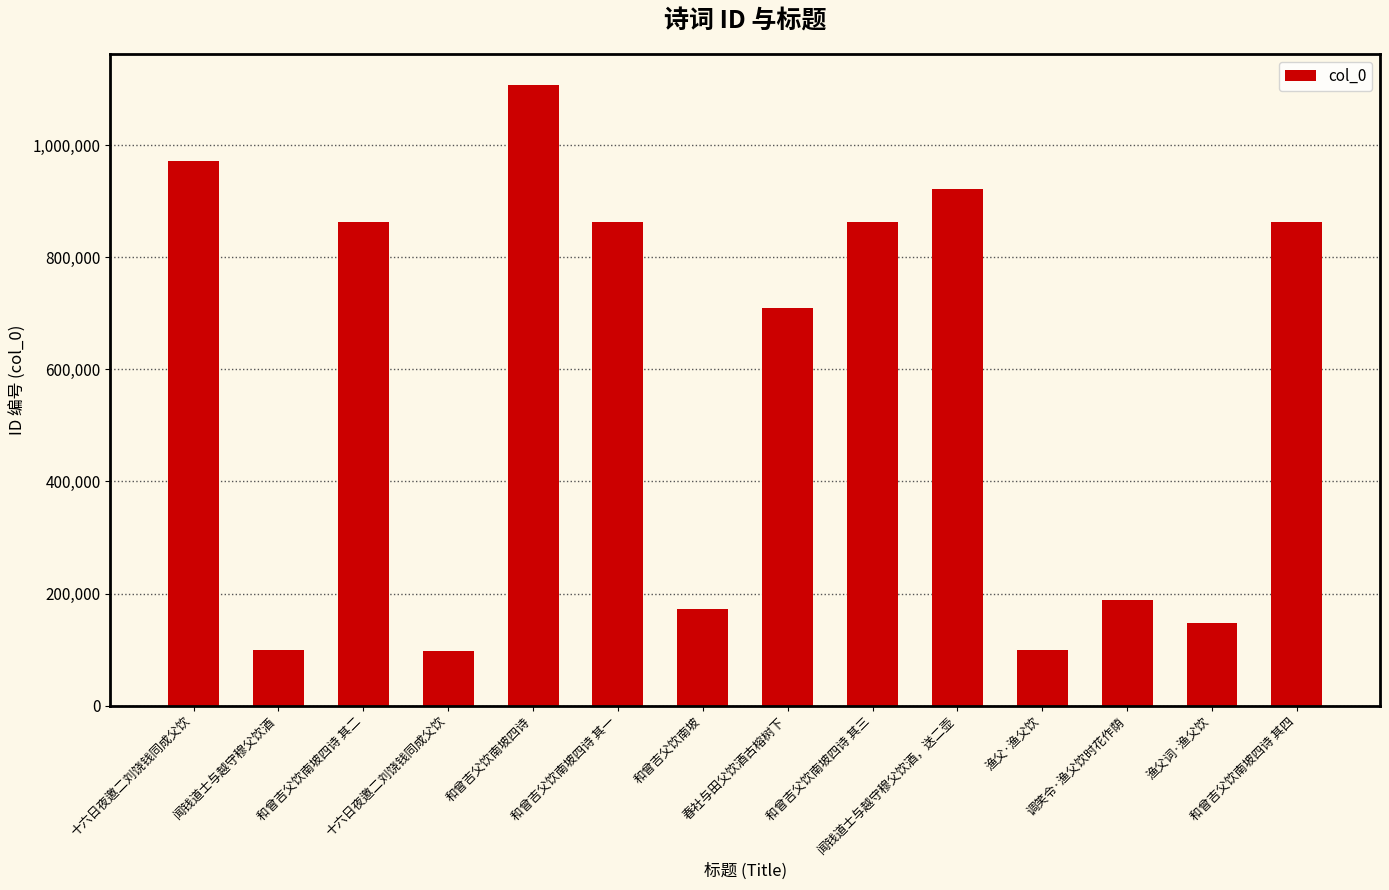

Reading left to right, extract all data points from this chart.

972137	100074	863119	97965	1106875	863120	173131	709137	863121	921807	98920	189039	147526	863122